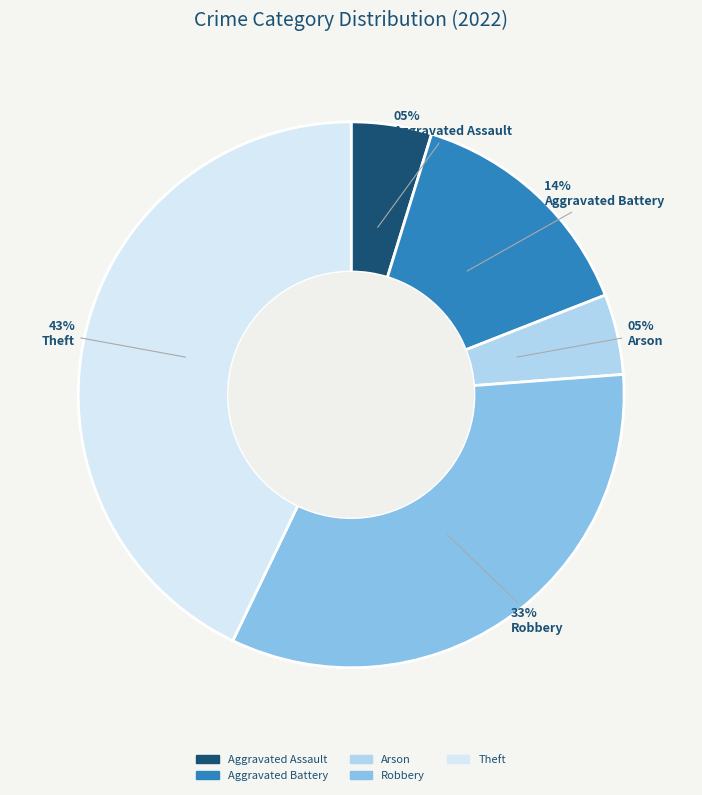

What percentage is the Arson slice, to the nearest percent?

5%